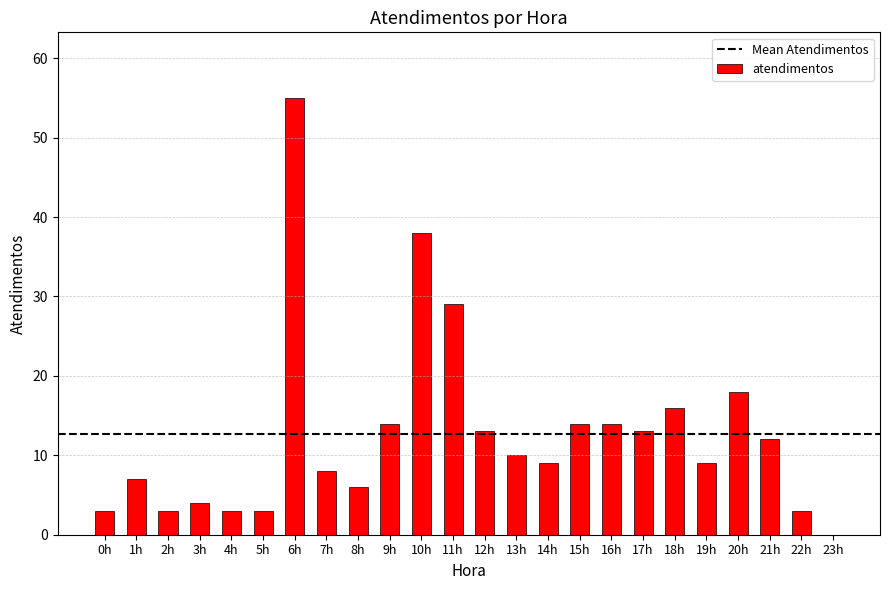

What is the greatest value displayed?

55